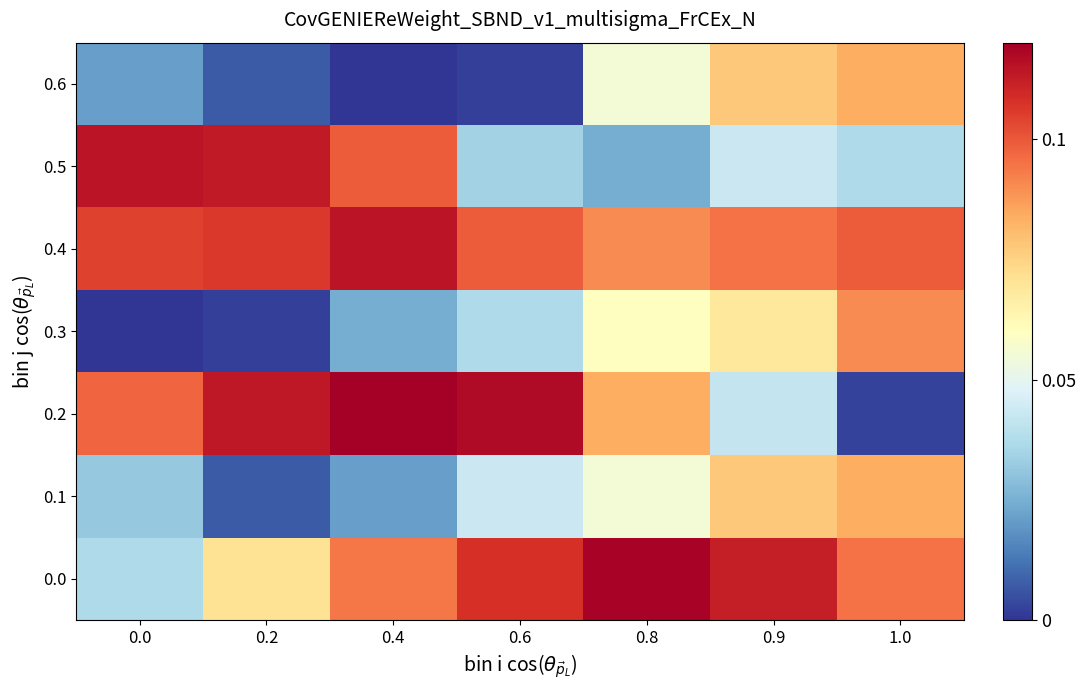

List the series in order of their peak value, highest first.

0.2, 0.0, 0.4, 0.5, 0.3, 0.1, 0.6